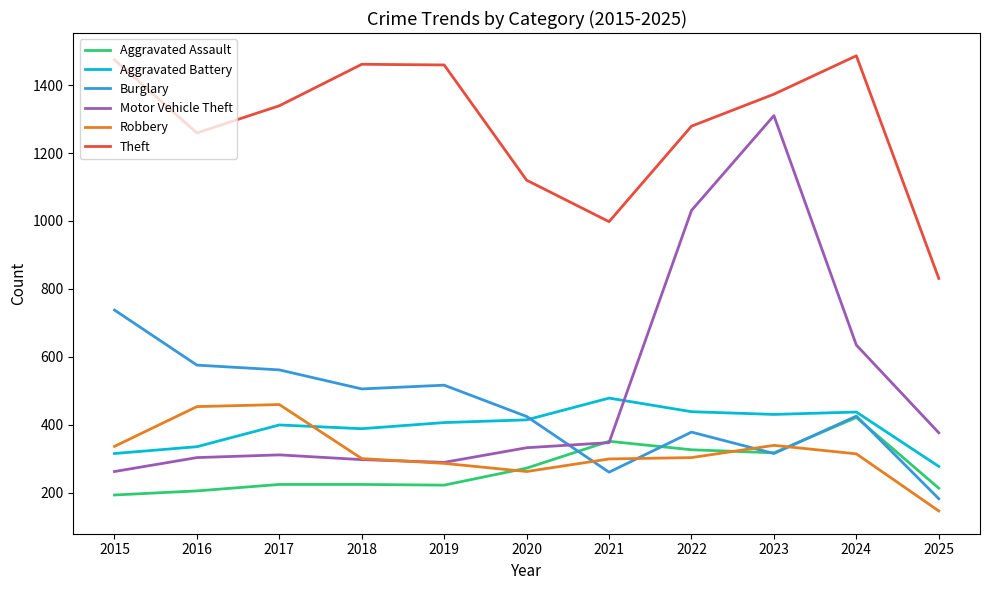

The Aggravated Battery series shows 552 at 2016. True or false?

False